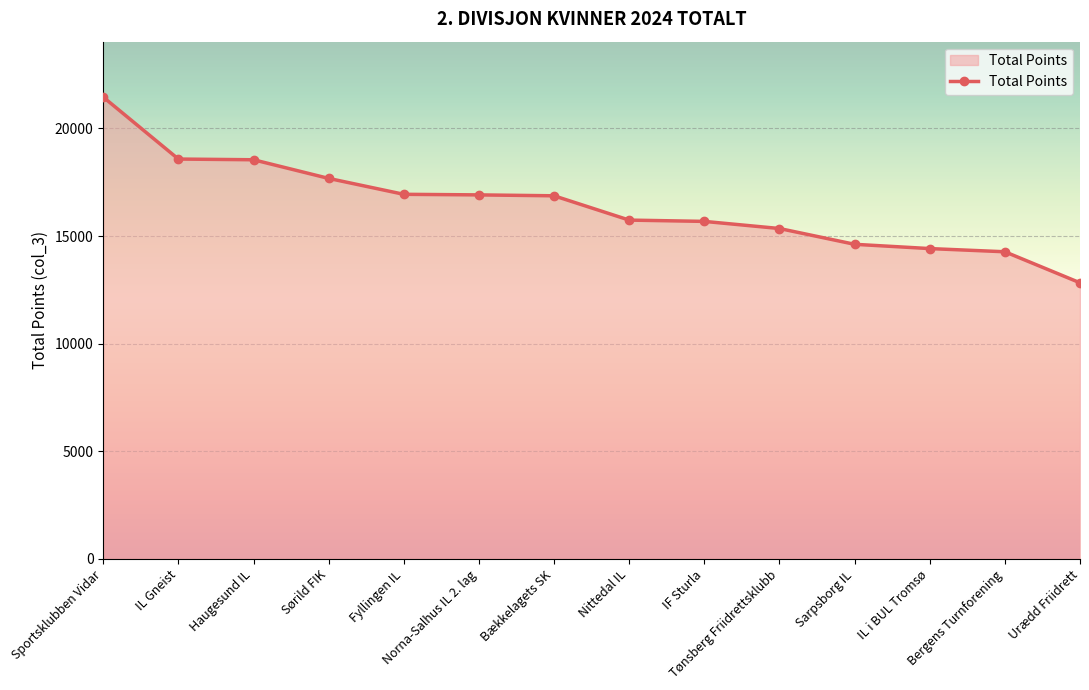

What position from the left is Bækkelagets SK?

7